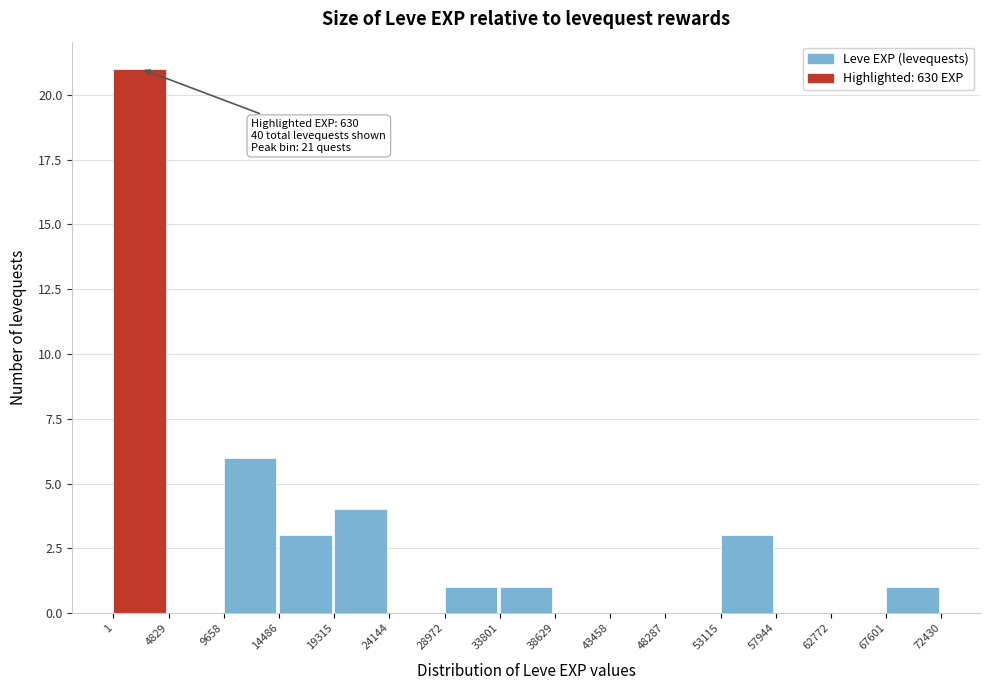

Over which range of the x-axis is the bar tallest?

1 to 4829